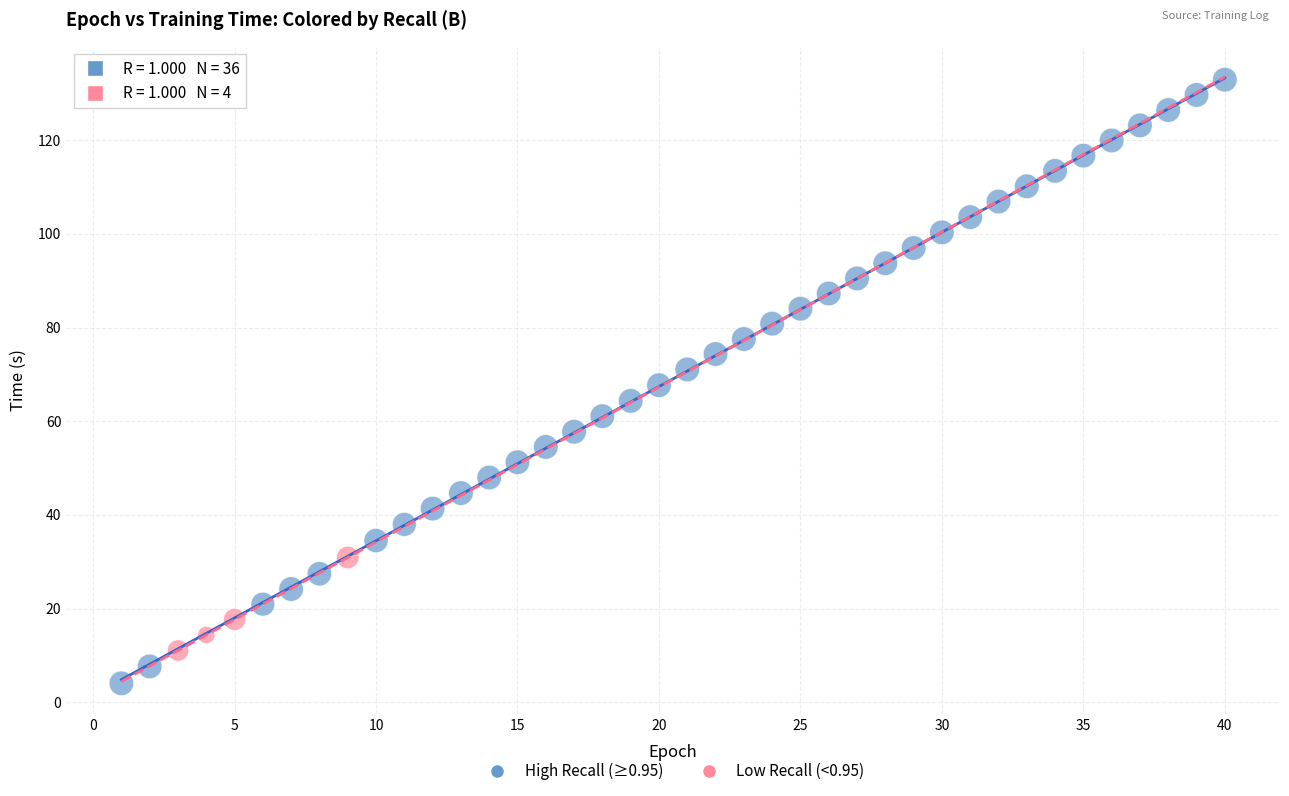

Which series contains the lowest Y value?

High Recall (≥0.95)